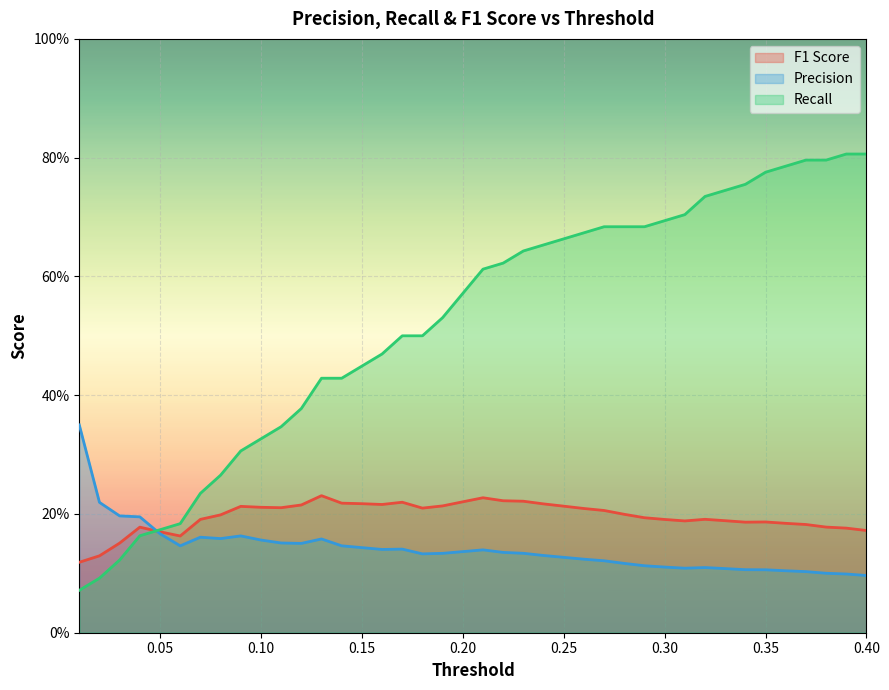

What is the maximum value for Precision?

0.3